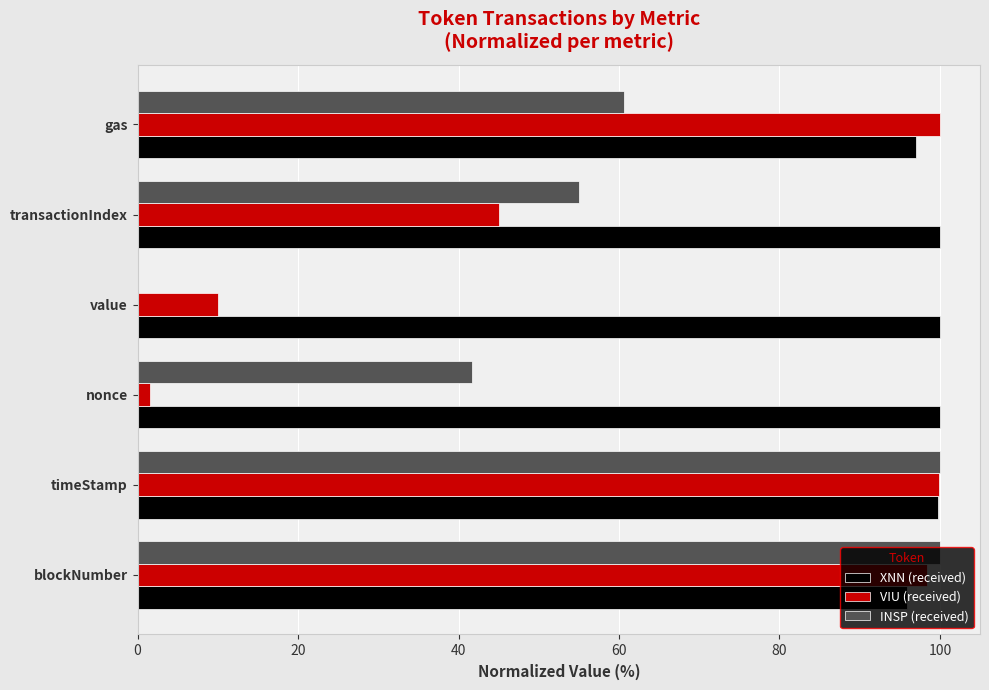

The value of XNN (received) at blockNumber is 95.9. True or false?

True